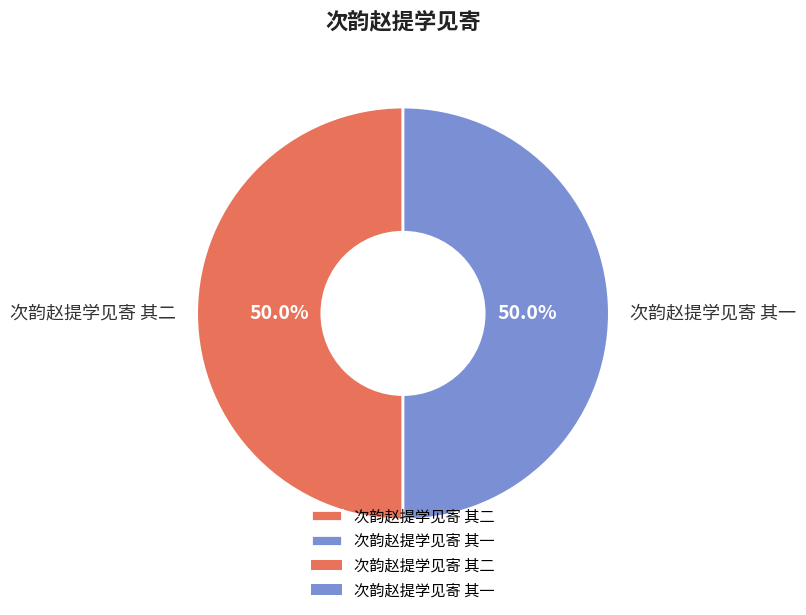

What is the ratio of the value at 次韵赵提学见寄 其二 to the value at 次韵赵提学见寄 其一?

1.0